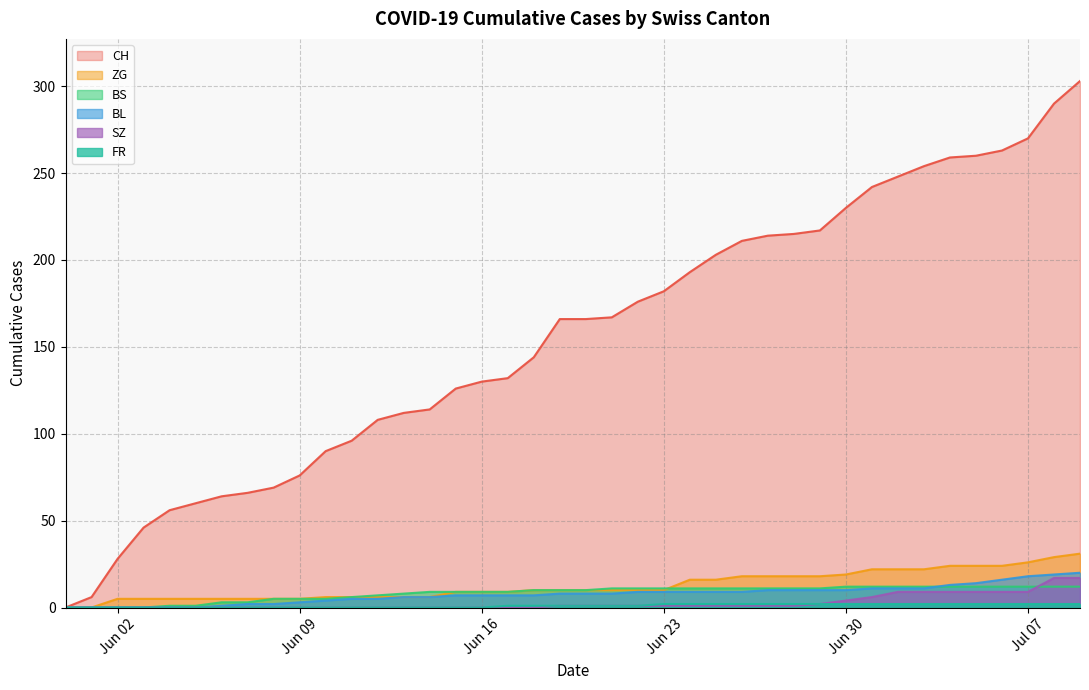

List the series in order of their peak value, highest first.

CH, ZG, BL, SZ, BS, FR